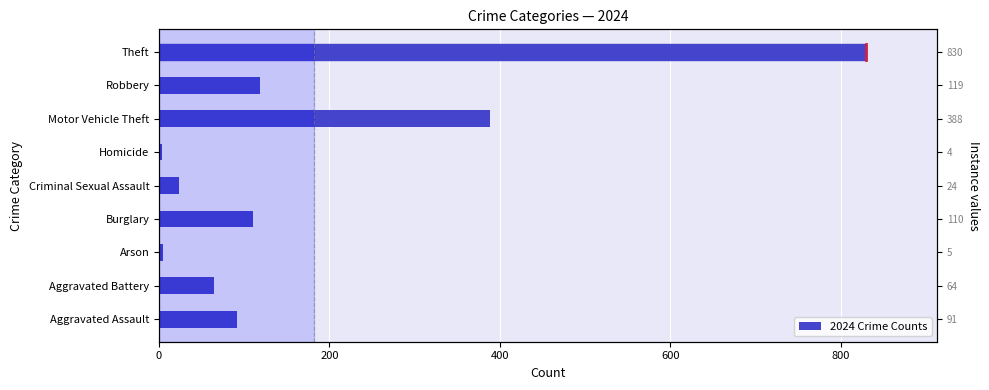

What is the difference between the maximum and minimum values?

826